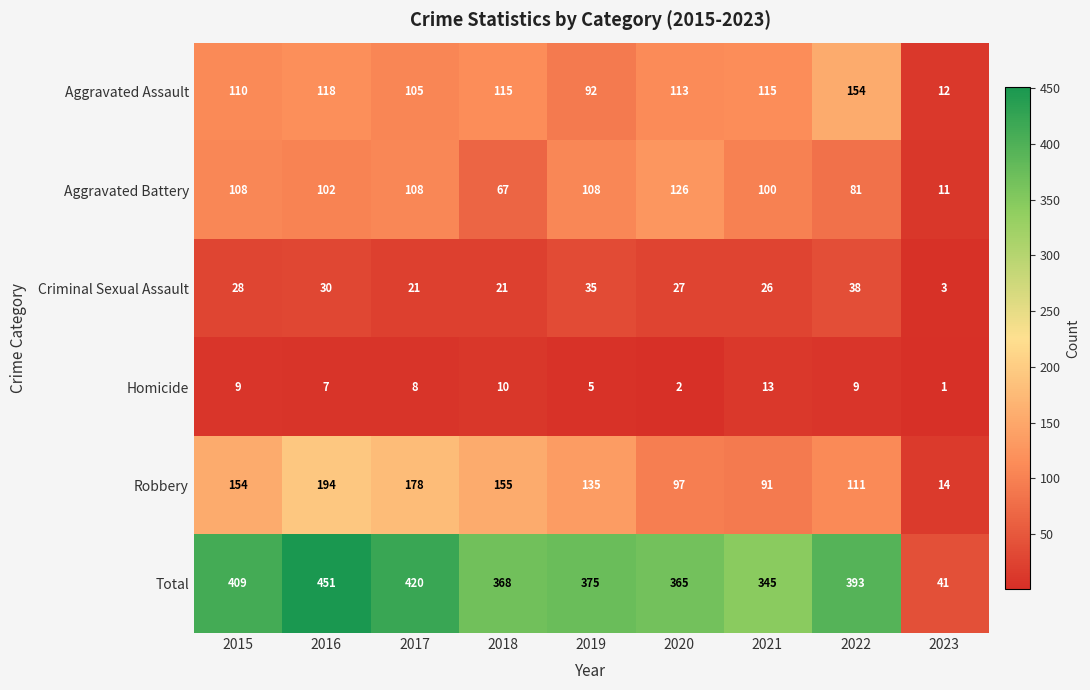

Is it true that Homicide equals 9 at 2022?

True